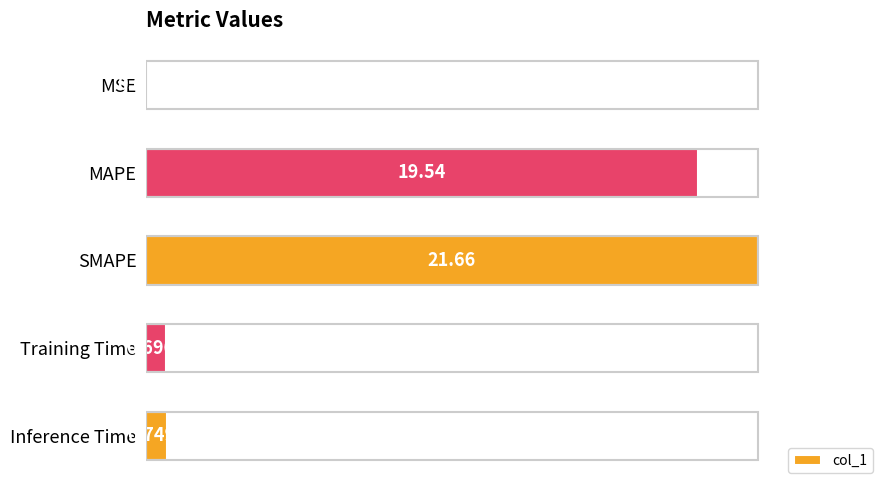

Between SMAPE and MAPE, which is larger?

SMAPE